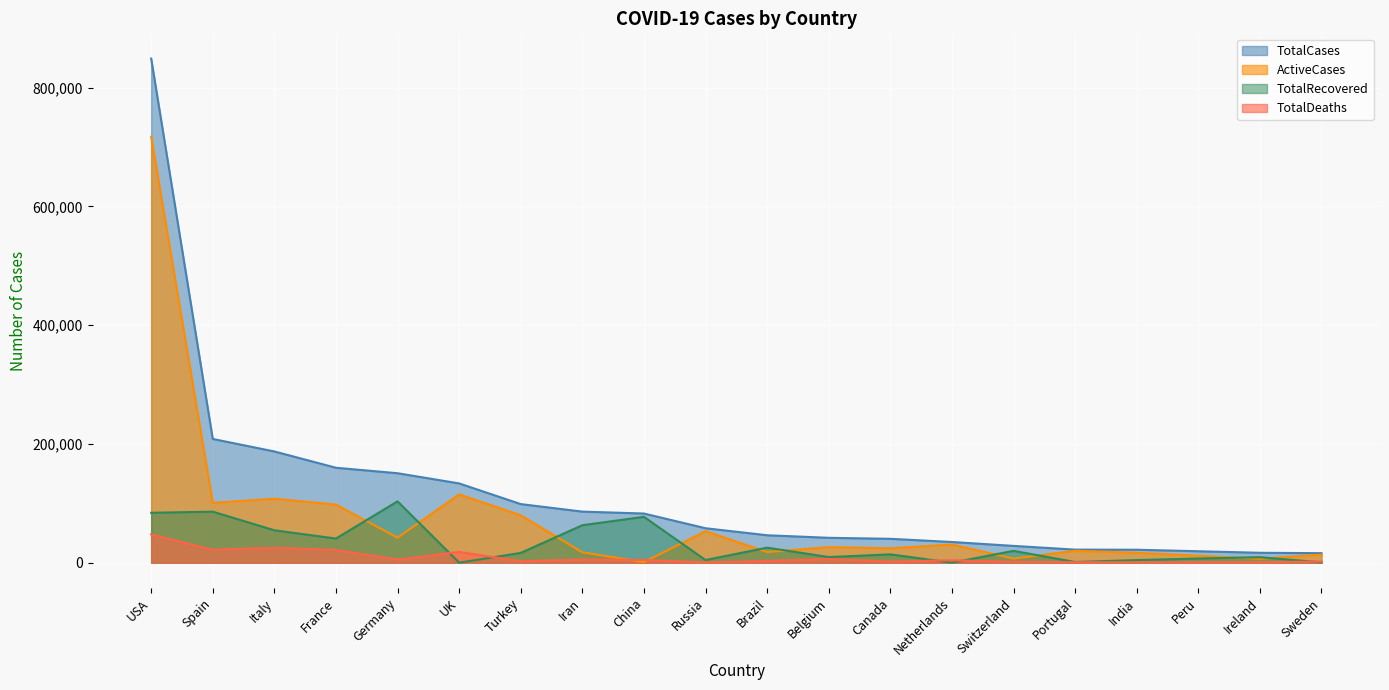

Reading right to left, list all the values displayed in this chart.

TotalCases: Sweden=16004	Ireland=16671	Peru=19250	India=21797	Portugal=21982	Switzerland=28268	Netherlands=34842	Canada=40190	Belgium=41889	Brazil=46182	Russia=57999	China=82798	Iran=85996	Turkey=98674	UK=133495	Germany=150648	France=159877	Italy=187327	Spain=208389	USA=849092
ActiveCases: Sweden=13517	Ireland=6669	Peru=11693	India=16740	Portugal=20054	Switzerland=6859	Netherlands=30538	Canada=24230	Belgium=26194	Brazil=17940	Russia=53066	China=959	Iran=17492	Turkey=79821	UK=115051	Germany=42033	France=97880	Italy=107699	Spain=100757	USA=717361
TotalRecovered: Sweden=550	Ireland=9233	Peru=7027	India=4376	Portugal=1143	Switzerland=19900	Netherlands=0	Canada=13986	Belgium=9433	Brazil=25318	Russia=4420	China=77207	Iran=63113	Turkey=16477	UK=0	Germany=103300	France=40657	Italy=54543	Spain=85915	USA=84050
TotalDeaths: Sweden=1937	Ireland=769	Peru=530	India=681	Portugal=785	Switzerland=1509	Netherlands=4054	Canada=1974	Belgium=6262	Brazil=2924	Russia=513	China=4632	Iran=5391	Turkey=2376	UK=18100	Germany=5315	France=21340	Italy=25085	Spain=21717	USA=47681